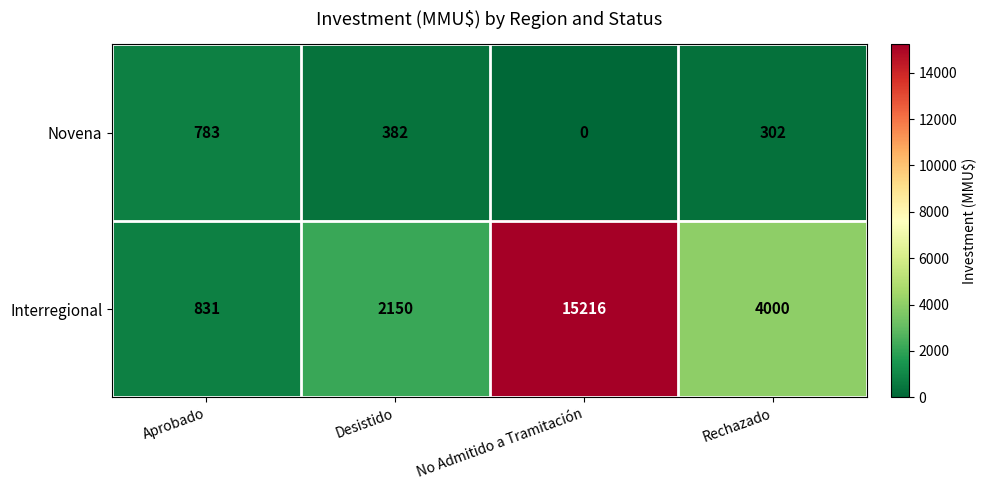

The Interregional series shows 1452 at Desistido. True or false?

False